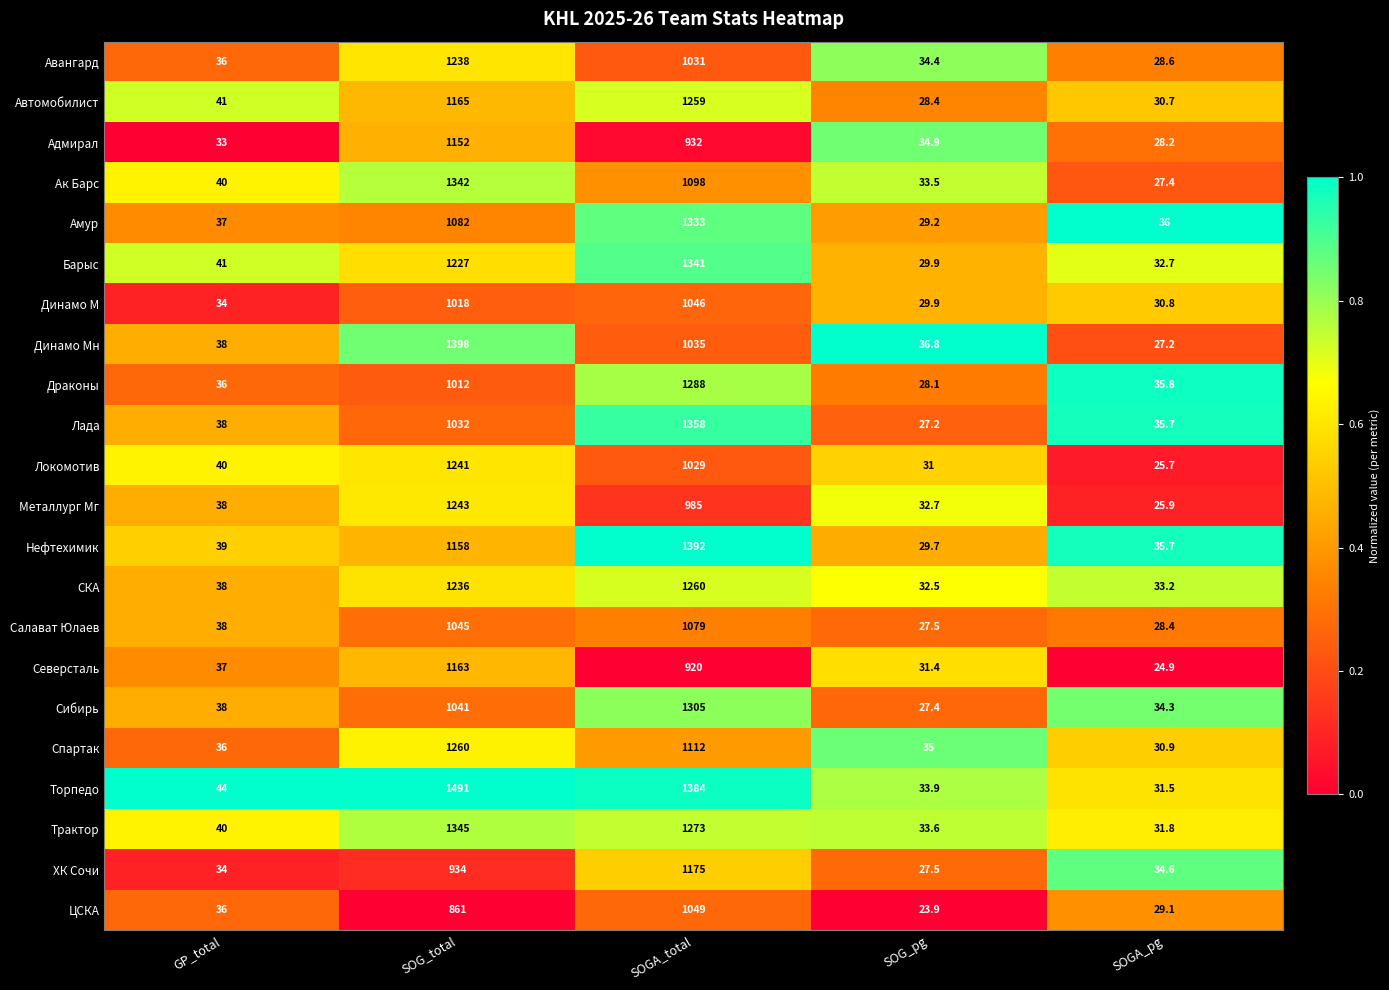

Is it true that Амур equals 15.1 at GP_total?

False